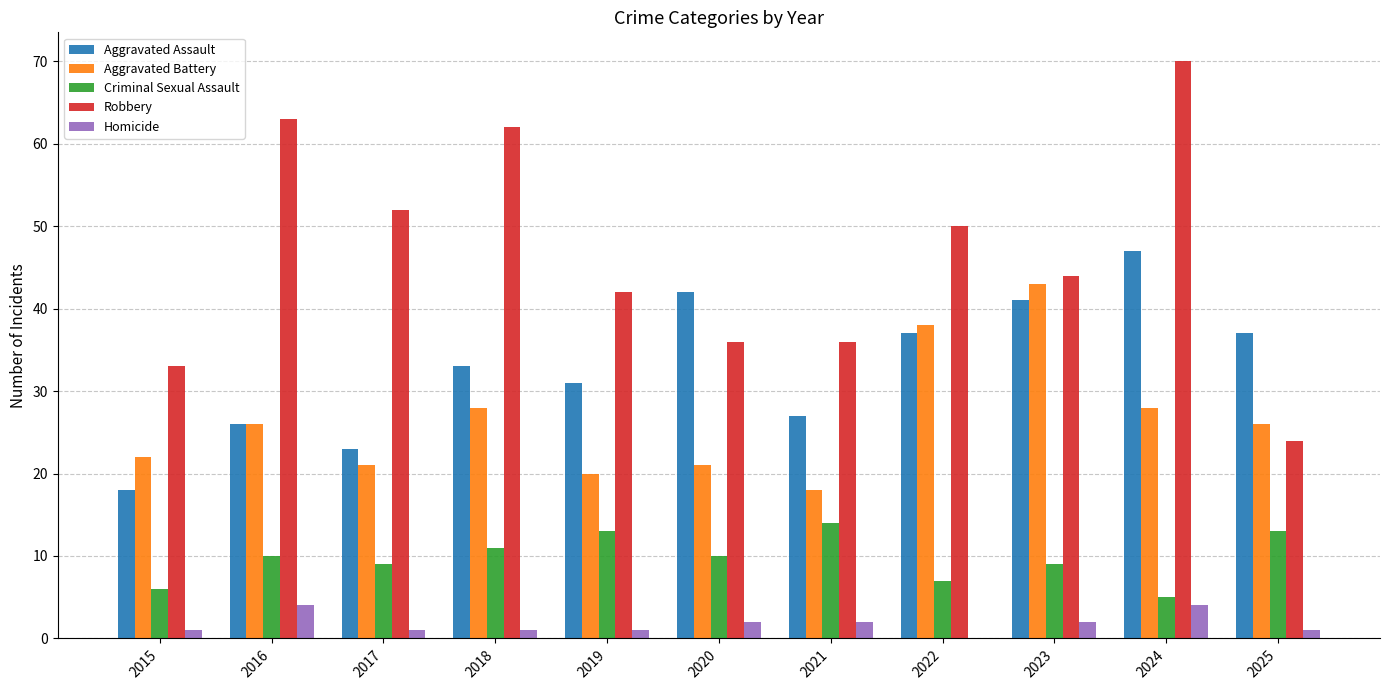

Between 2015 and 2017, which series saw the biggest shift?

Robbery